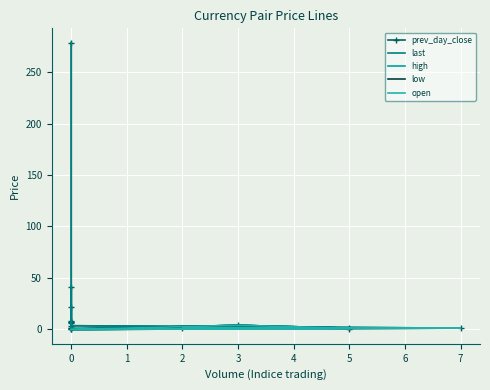

How many interior local peaks does the high series have?

2